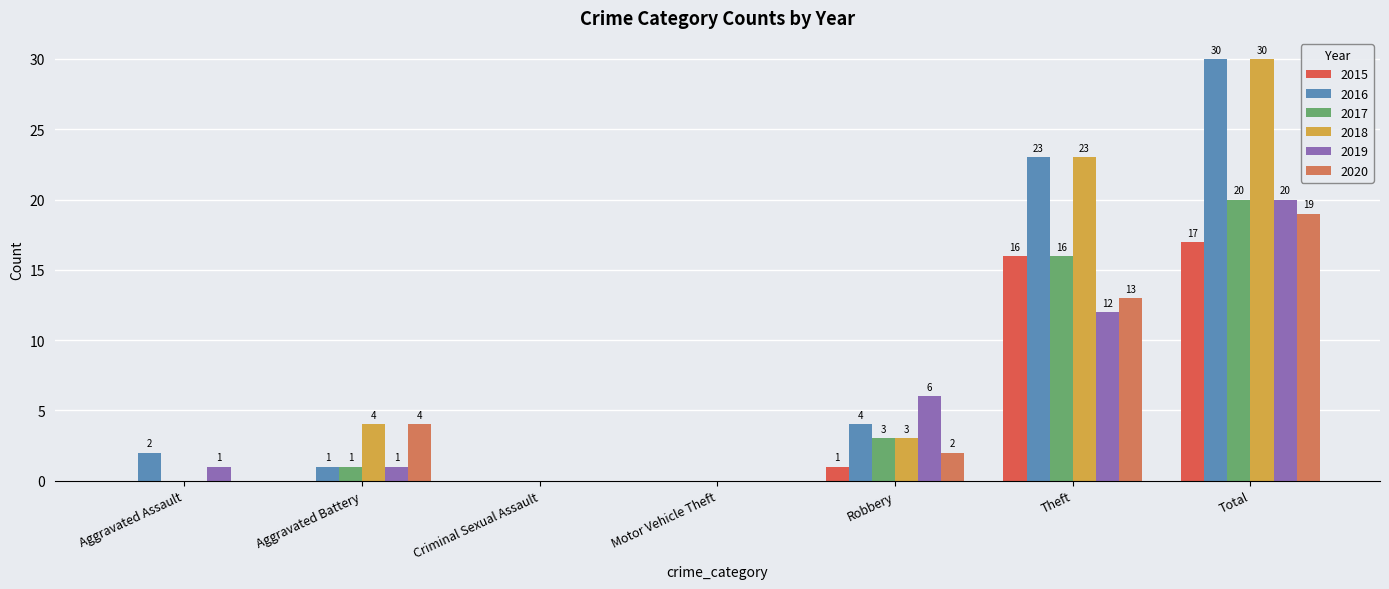

How many values in the 2015 series exceed 0?

3